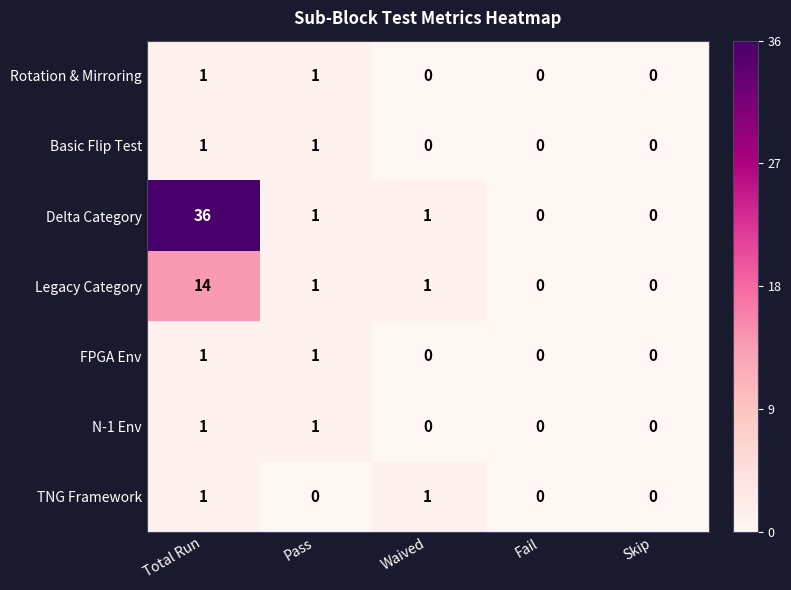

At which category does the chart reach its peak across all series?

Total Run